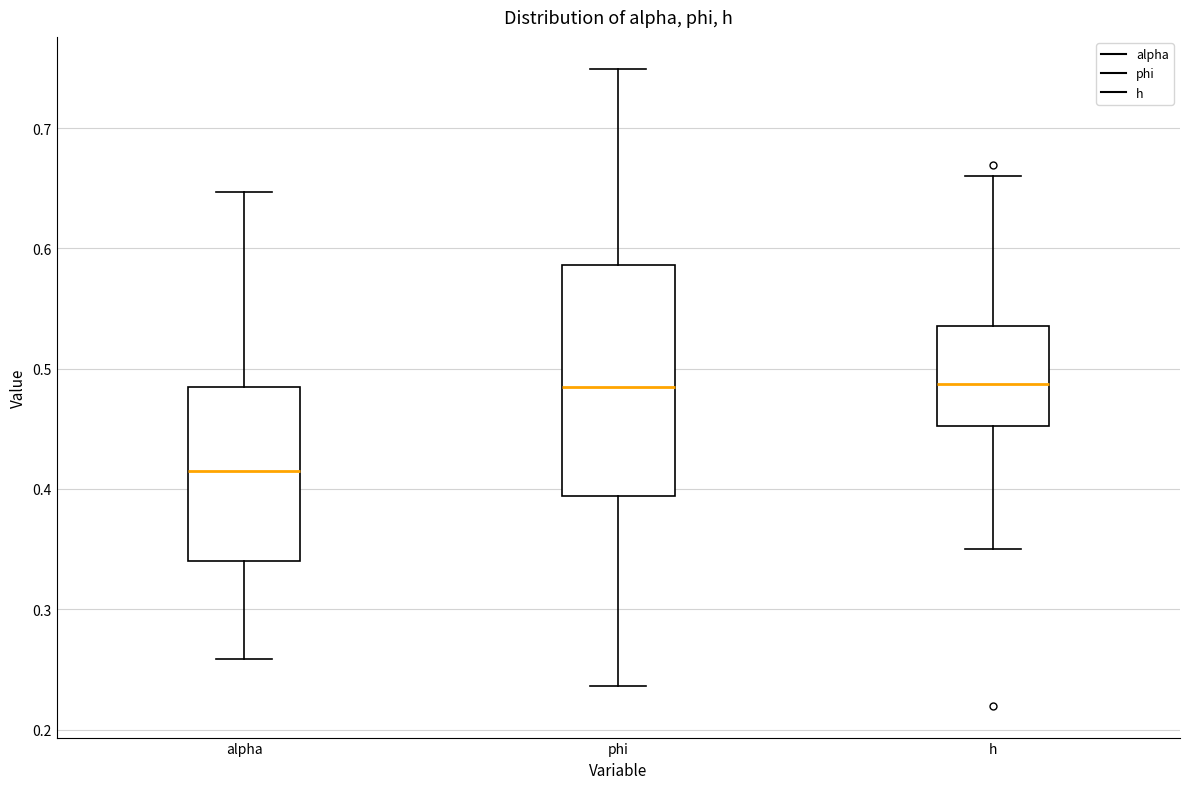

Reading left to right, transcribe this box plot: for each box, give where its median line is, the range the box spans, and where its two whiskers end, as read against the y-axis. The values are not printed on the chart, so give them approximately, as read against the axis.

alpha: median 0.42, box 0.34 to 0.48, whiskers 0.26 to 0.65
phi: median 0.48, box 0.39 to 0.59, whiskers 0.24 to 0.75
h: median 0.49, box 0.45 to 0.54, whiskers 0.35 to 0.66